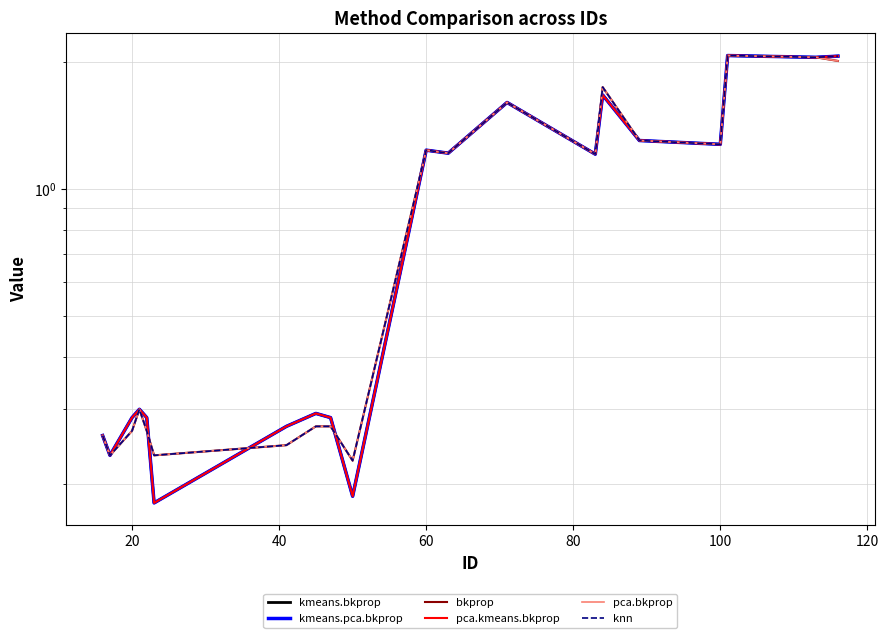

How many values in the pca.kmeans.bkprop series are below 1?

10